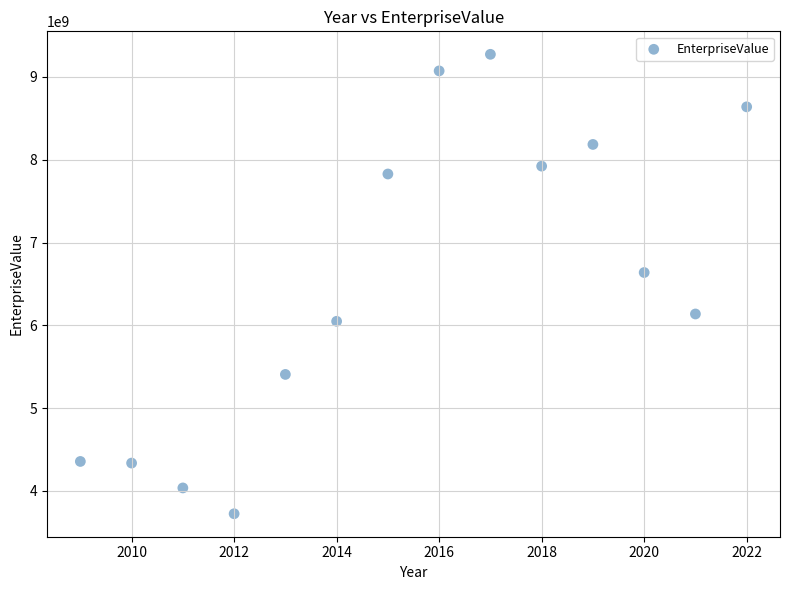

What is the range of Y values (max minus min)?

5551420760.8